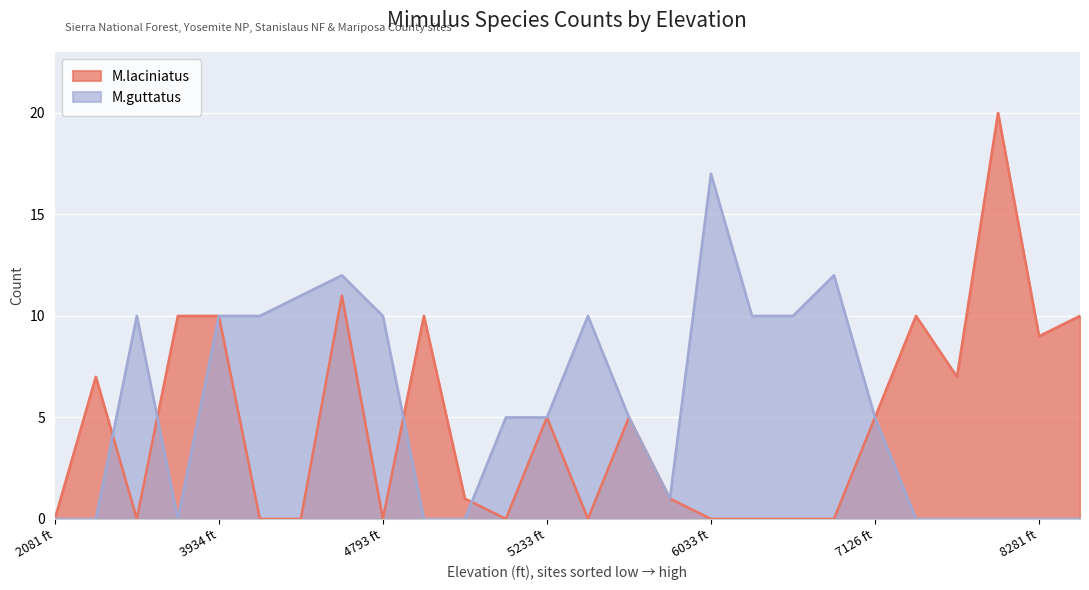

The M.laciniatus series shows 0 at 4793 ft. True or false?

True